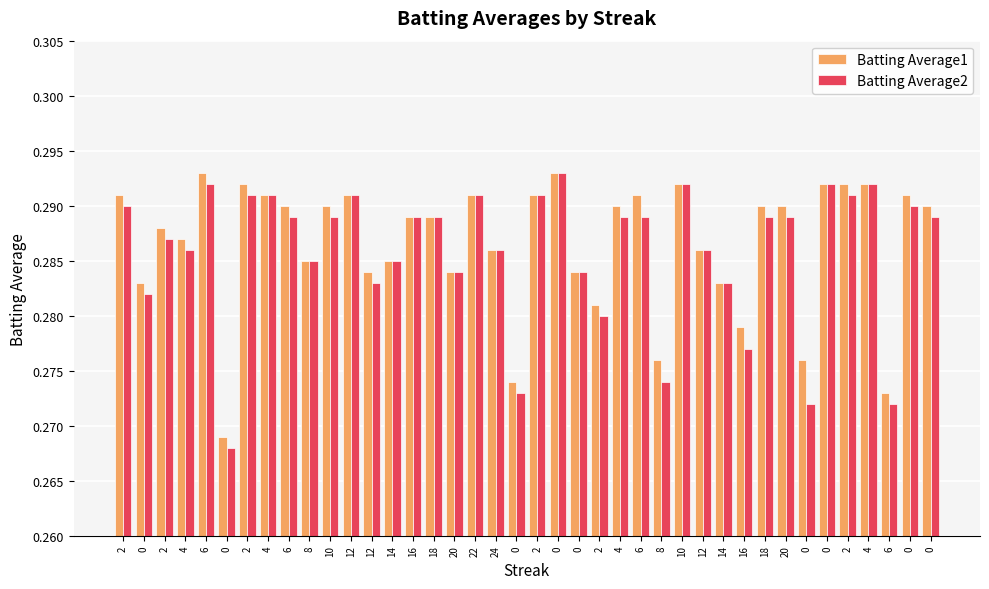

Are the bars grouped side by side (vs. stacked)?

Yes